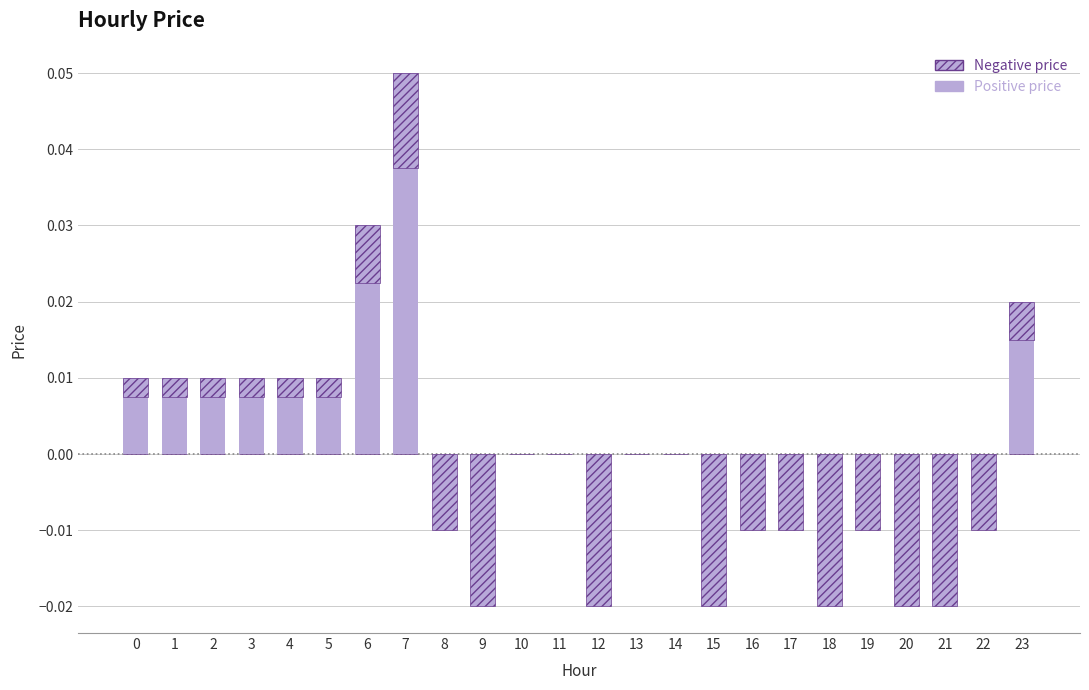

At how many categories does at least one series exceed 0?

9